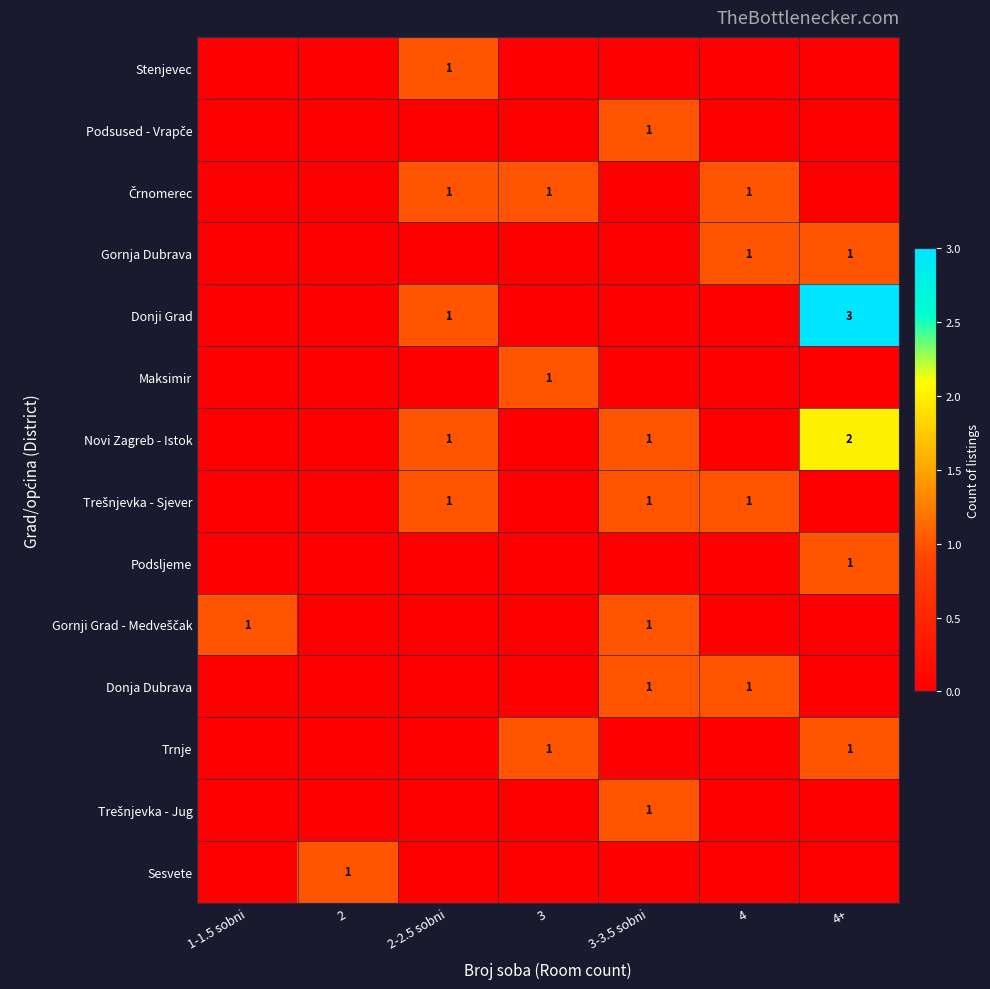

True or false: Maksimir has a value of 0 at 3.

False